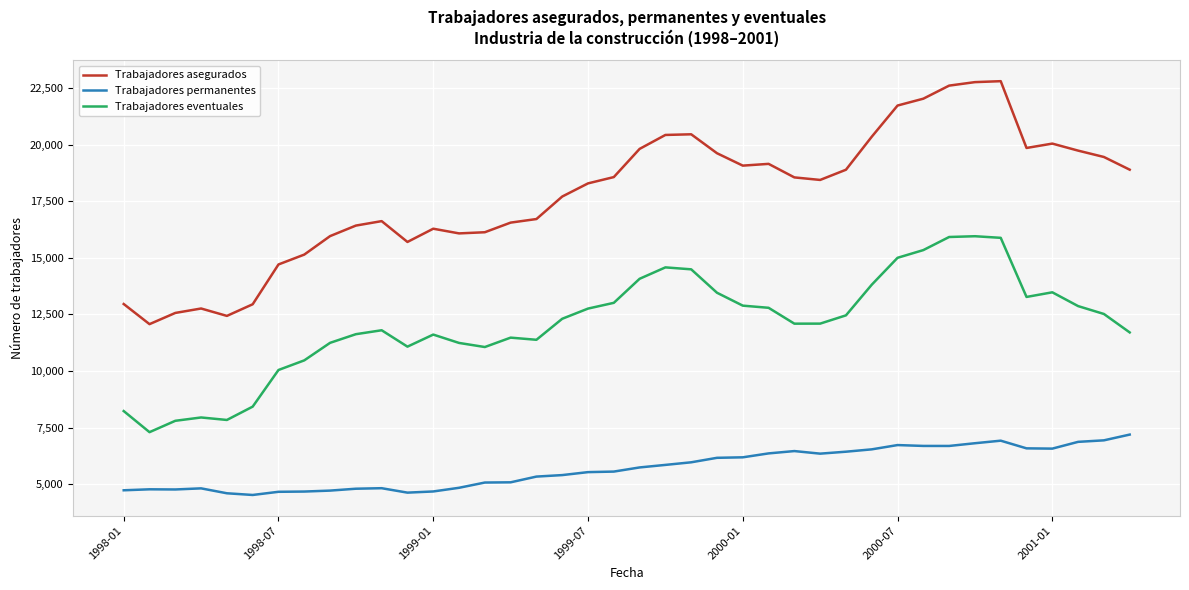

How many values in the Trabajadores eventuales series are below 12303?

20